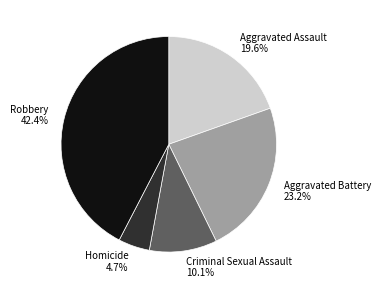

Count the number of slices in the pie.

5